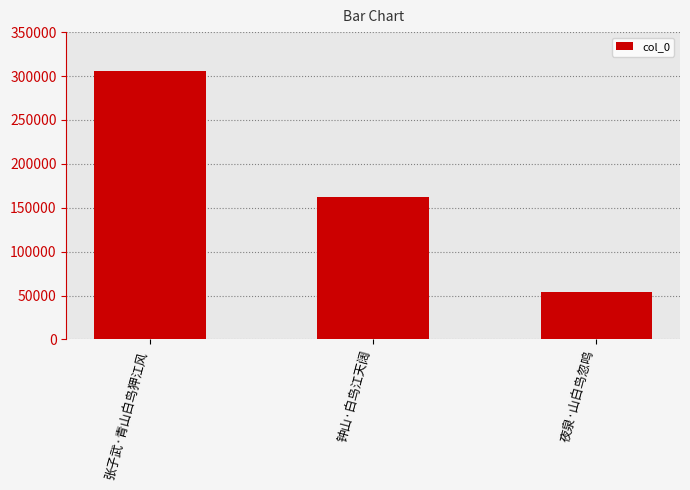

What is the value of the 1st bar from the left?

305420